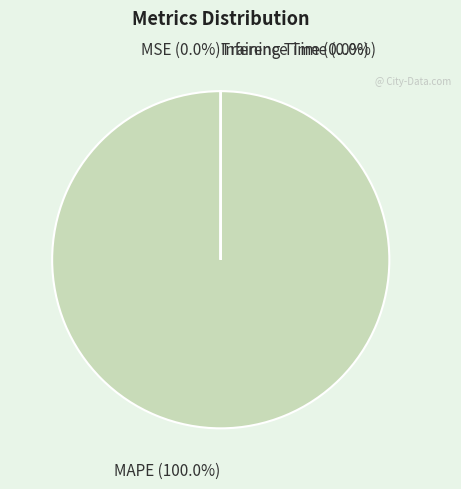

To the nearest percent, what is the difference between the largest and smallest slice percentages?

100%